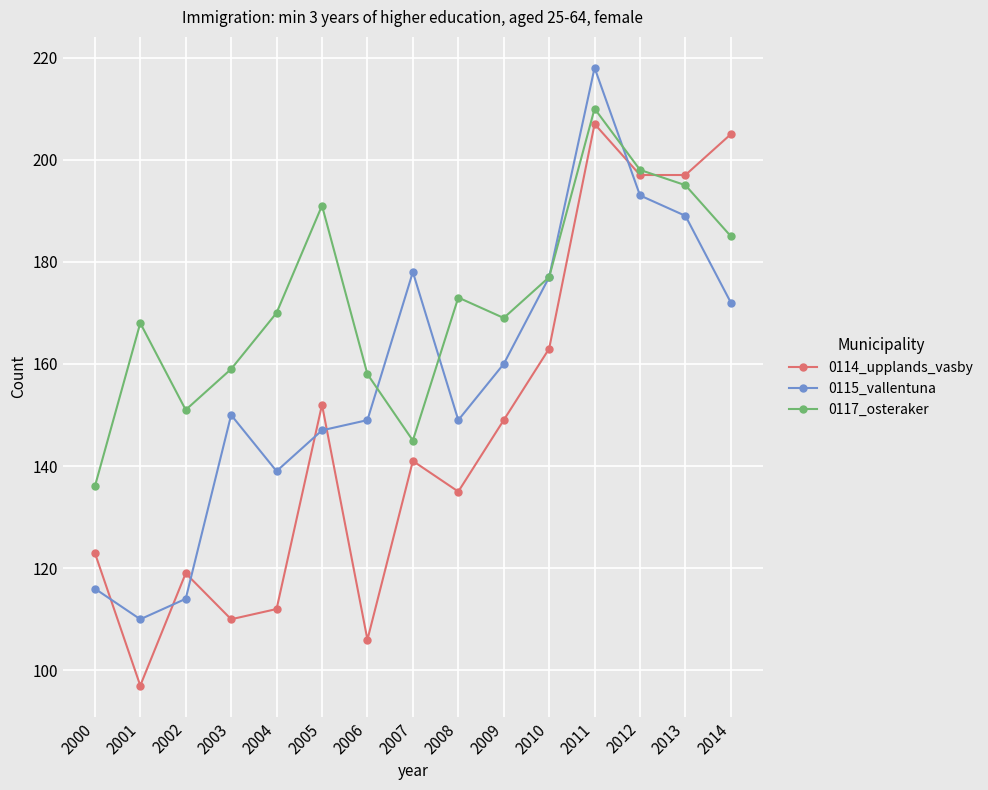

The value of 0117_osteraker at 2005 is 333. True or false?

False